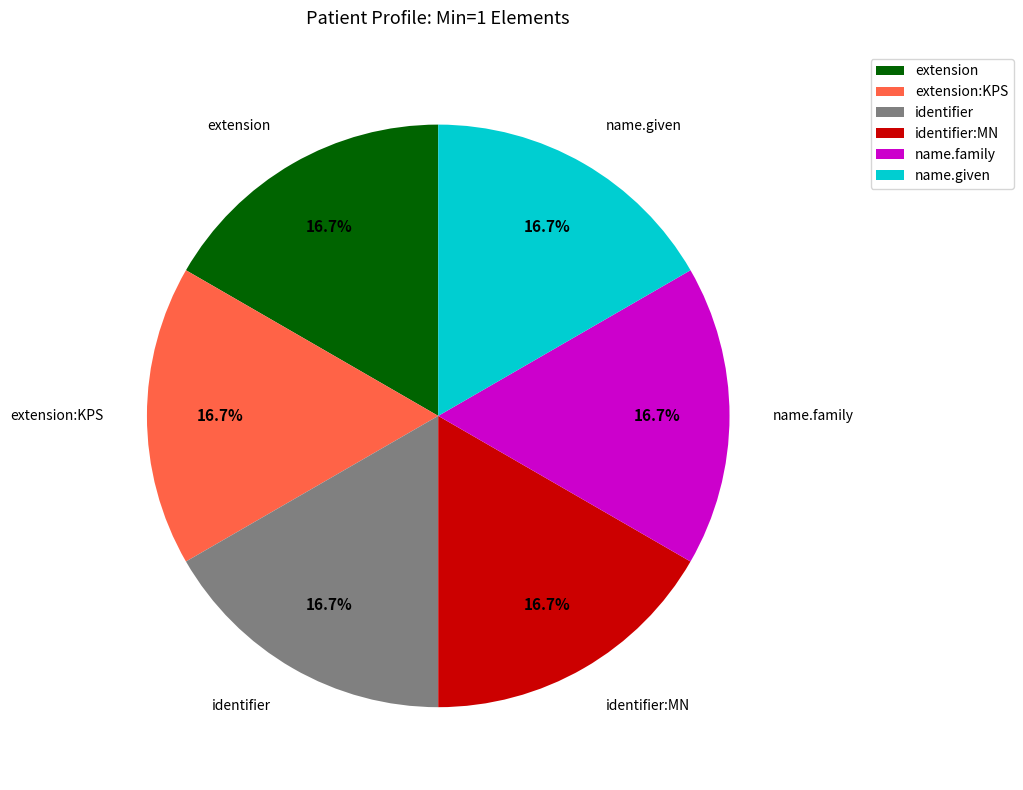

Is there a majority slice in this chart?

No